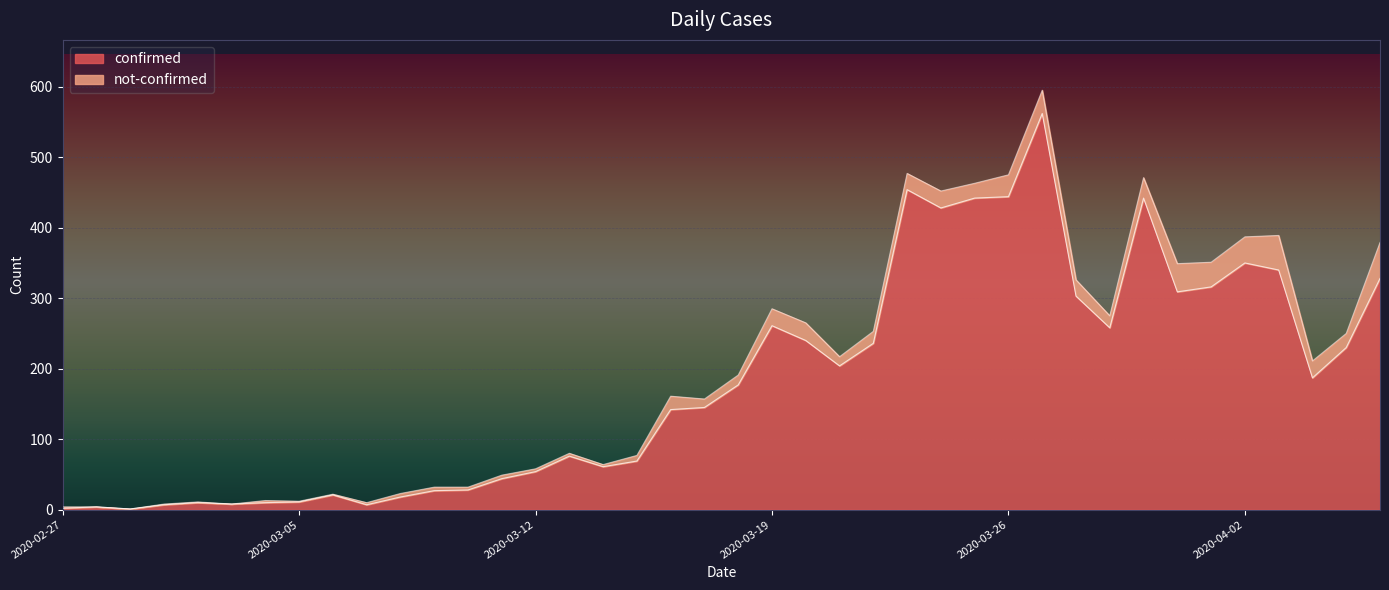

Read the value at 2020-04-01.

316